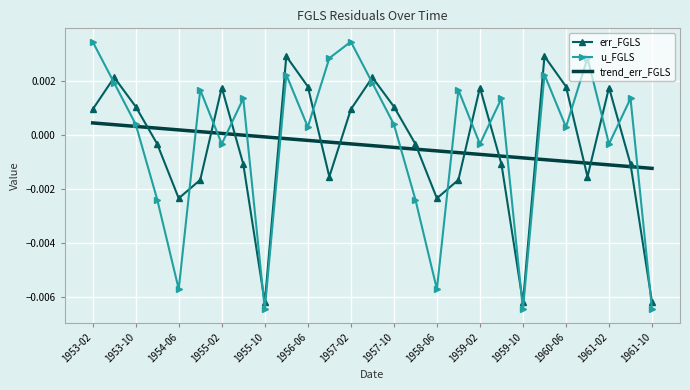

Which series has the largest range (max minus min)?

u_FGLS